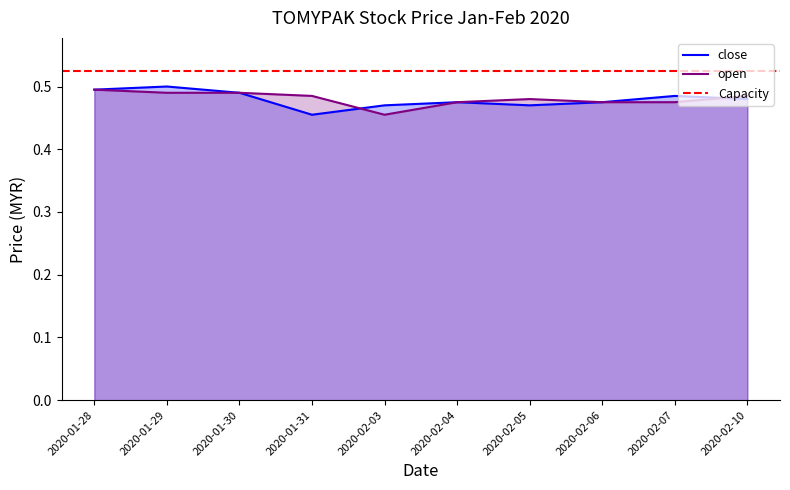

What is the average value of the close series?

0.5